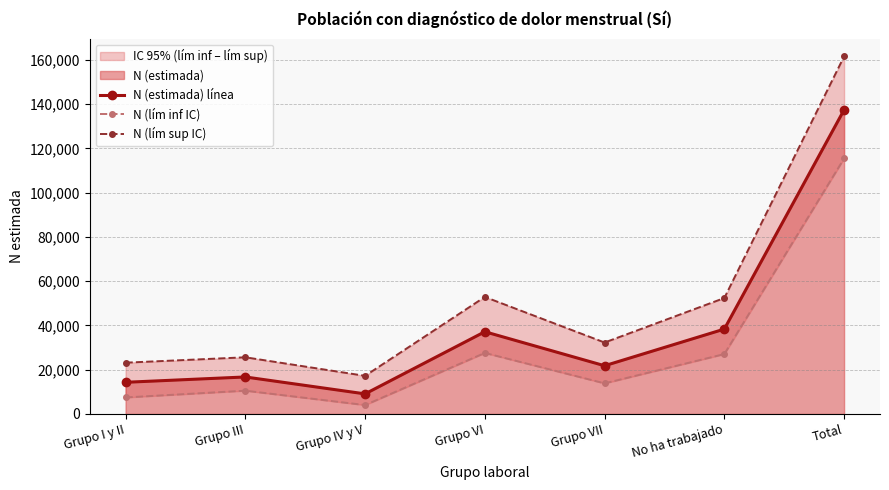

The value of N (lím inf IC) at No ha trabajado is 27068. True or false?

True